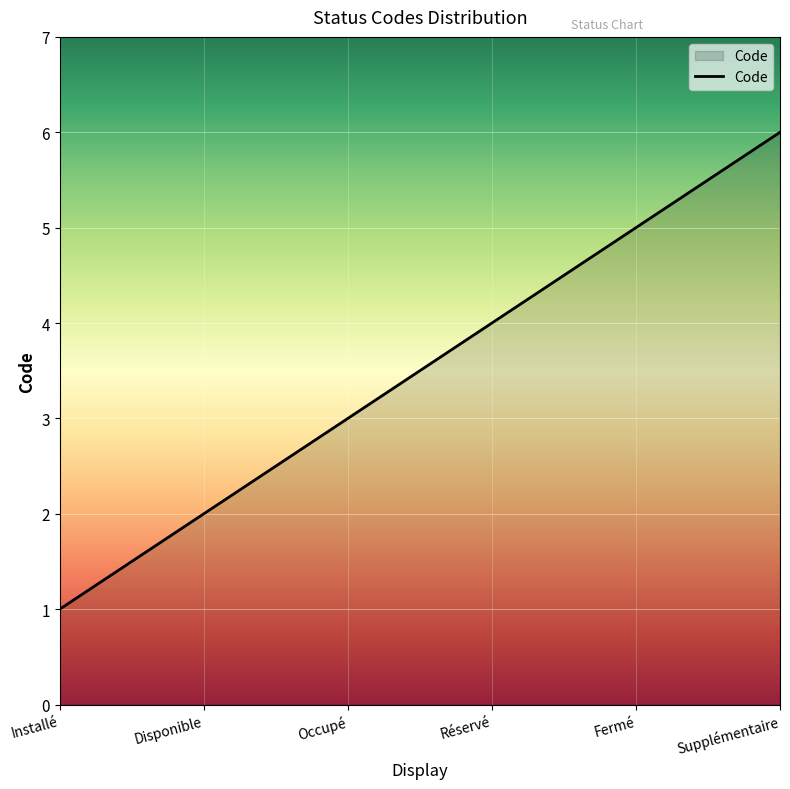

True or false: the data shows 5 at Fermé.

True